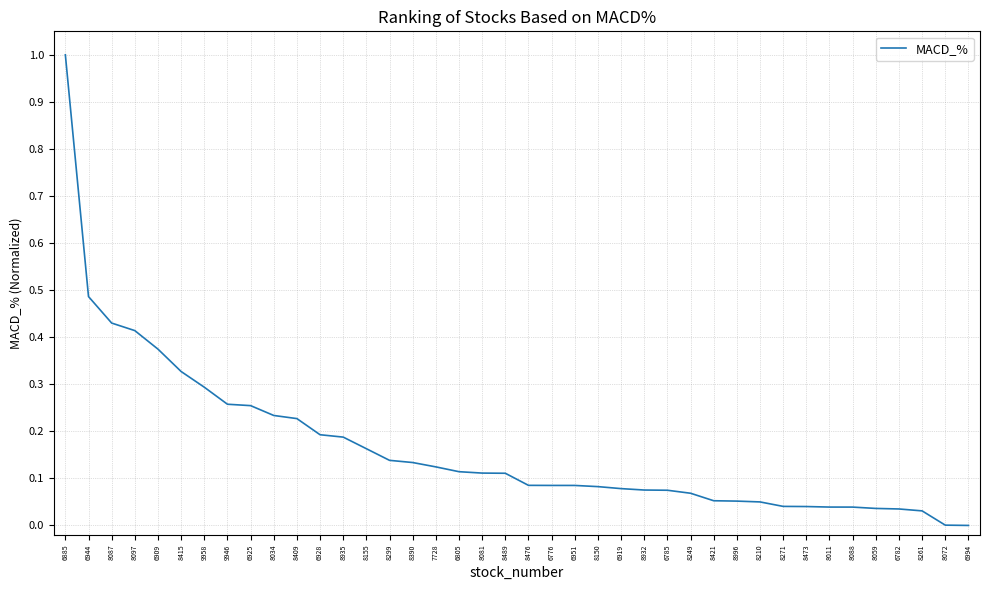

What position from the left is 6785?

27